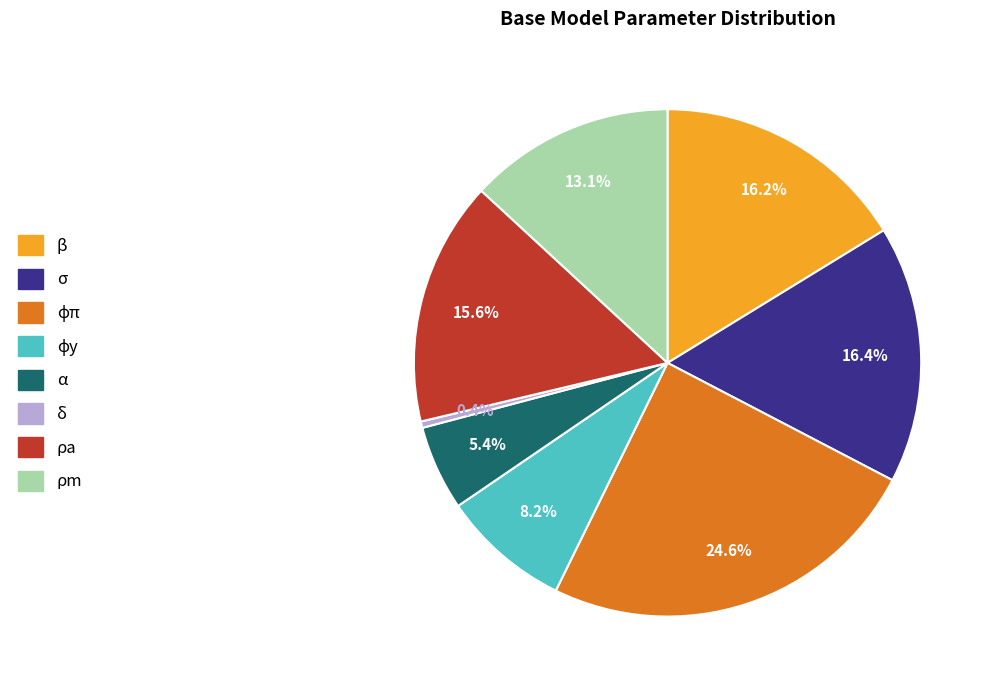

Which category has the smallest portion of the pie?

δ